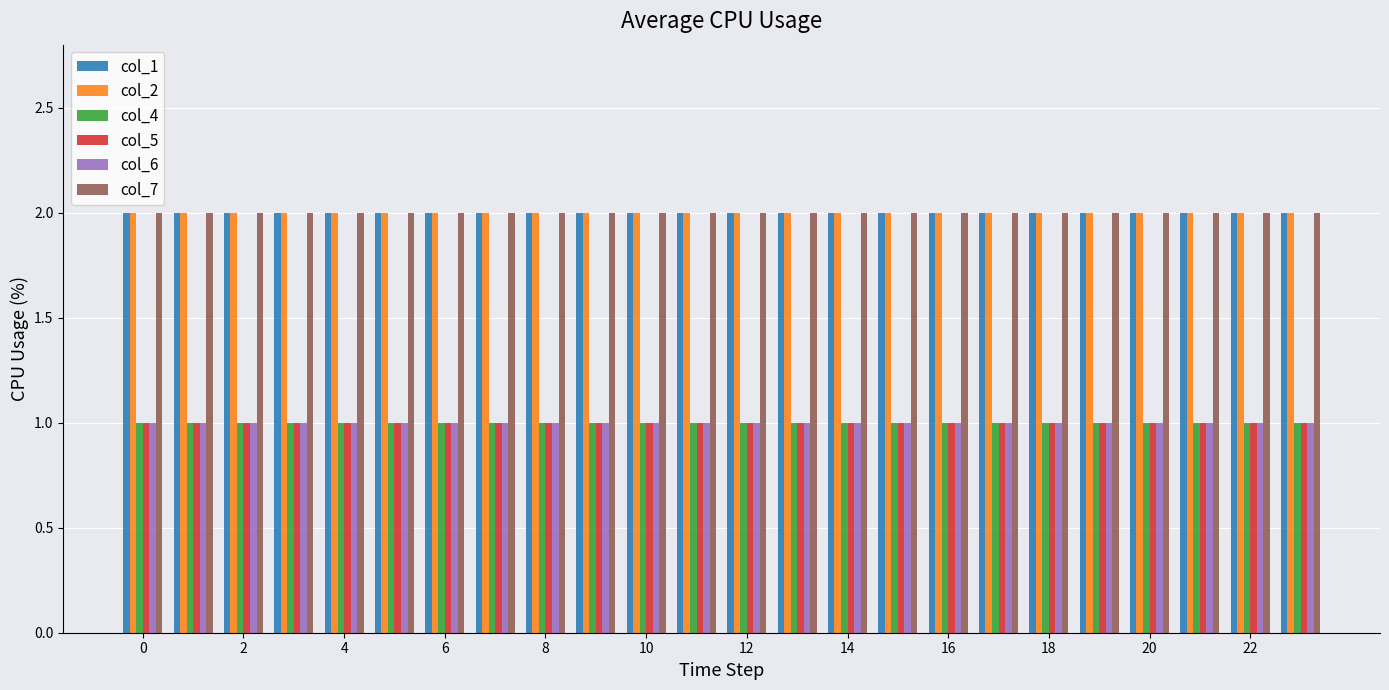

Reading right to left, list all the values displayed in this chart.

col_1: 2	2	2	2	2	2	2	2	2	2	2	2	2	2	2	2	2	2	2	2	2	2	2	2
col_2: 2	2	2	2	2	2	2	2	2	2	2	2	2	2	2	2	2	2	2	2	2	2	2	2
col_4: 1	1	1	1	1	1	1	1	1	1	1	1	1	1	1	1	1	1	1	1	1	1	1	1
col_5: 1	1	1	1	1	1	1	1	1	1	1	1	1	1	1	1	1	1	1	1	1	1	1	1
col_6: 1	1	1	1	1	1	1	1	1	1	1	1	1	1	1	1	1	1	1	1	1	1	1	1
col_7: 2	2	2	2	2	2	2	2	2	2	2	2	2	2	2	2	2	2	2	2	2	2	2	2